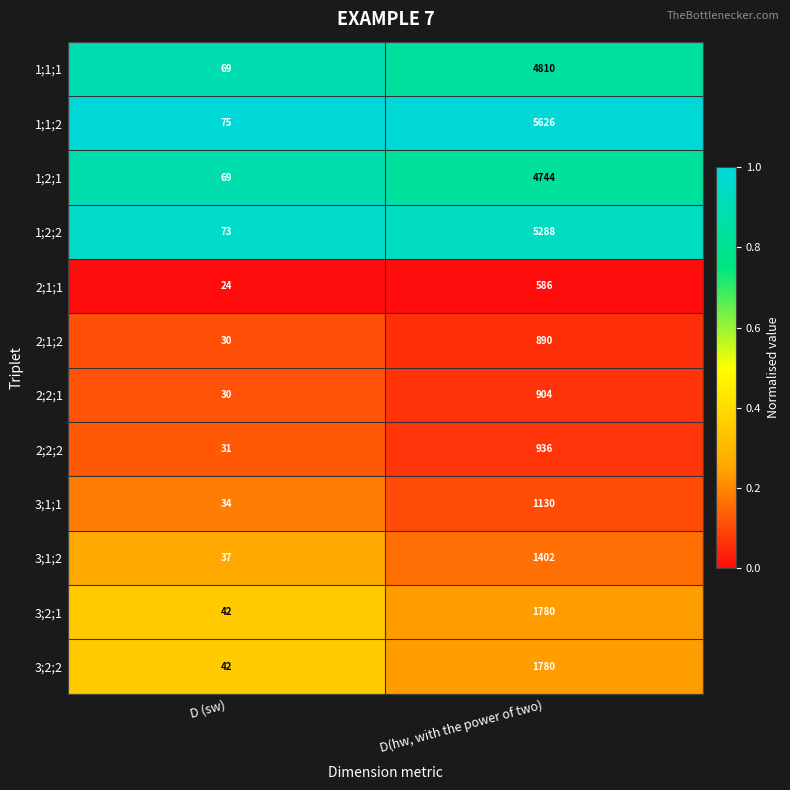

What is the sum of the 3;2;2 values at D(hw, with the power of two) and D (sw)?

1822